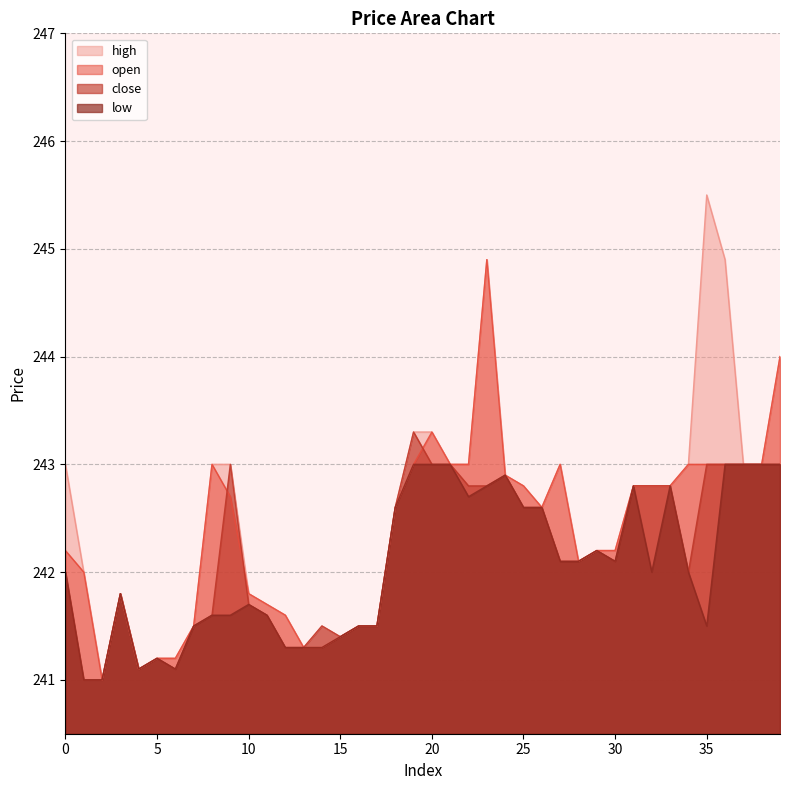

List the series in order of their peak value, highest first.

high, open, close, low